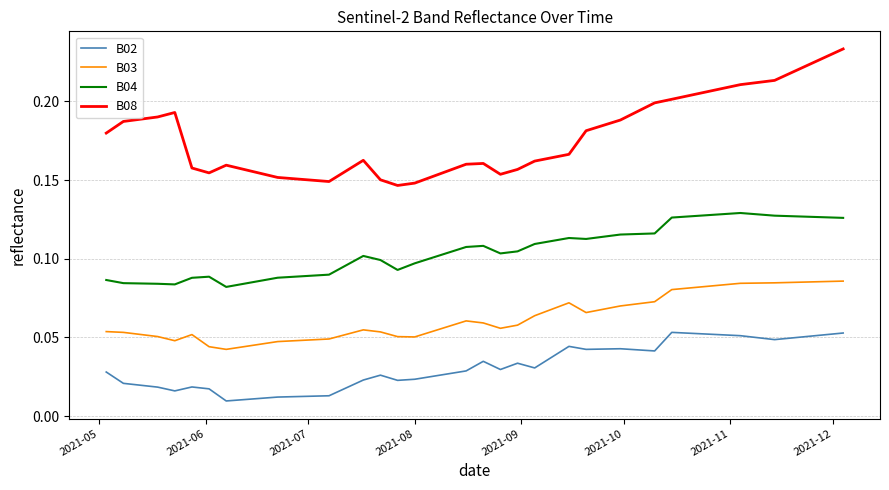

Which series has the widest spread of values?

B08